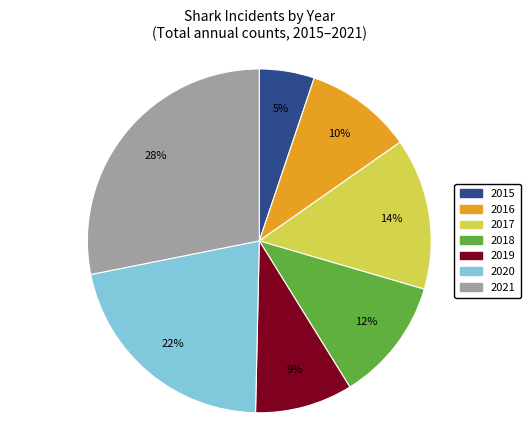

Do 2020 and 2016 together represent more than half of the pie?

No